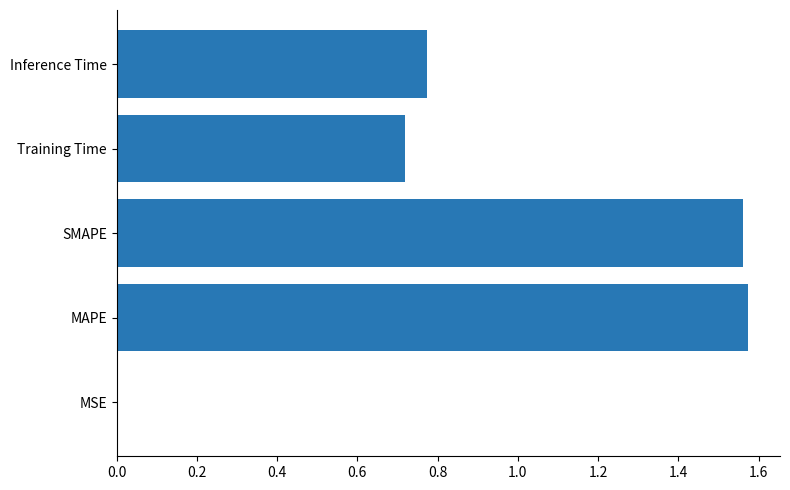

What is the sum of the values at Inference Time and Training Time?

1.5